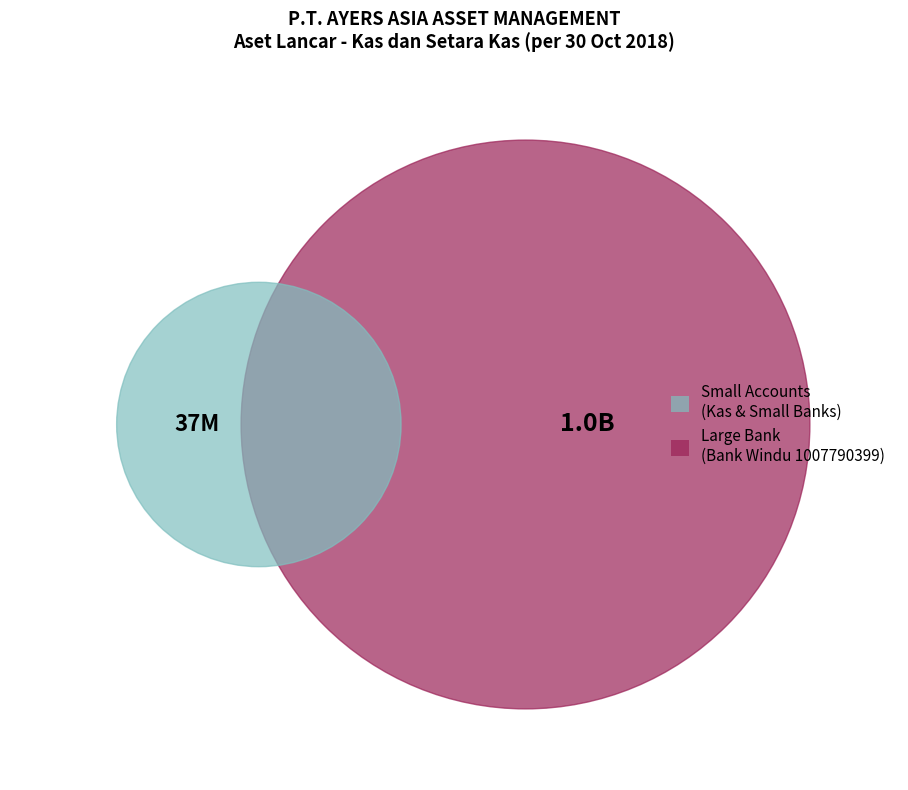

To the nearest percent, what percentage of the pie is Bank Windu IDR 1007790399?

97%